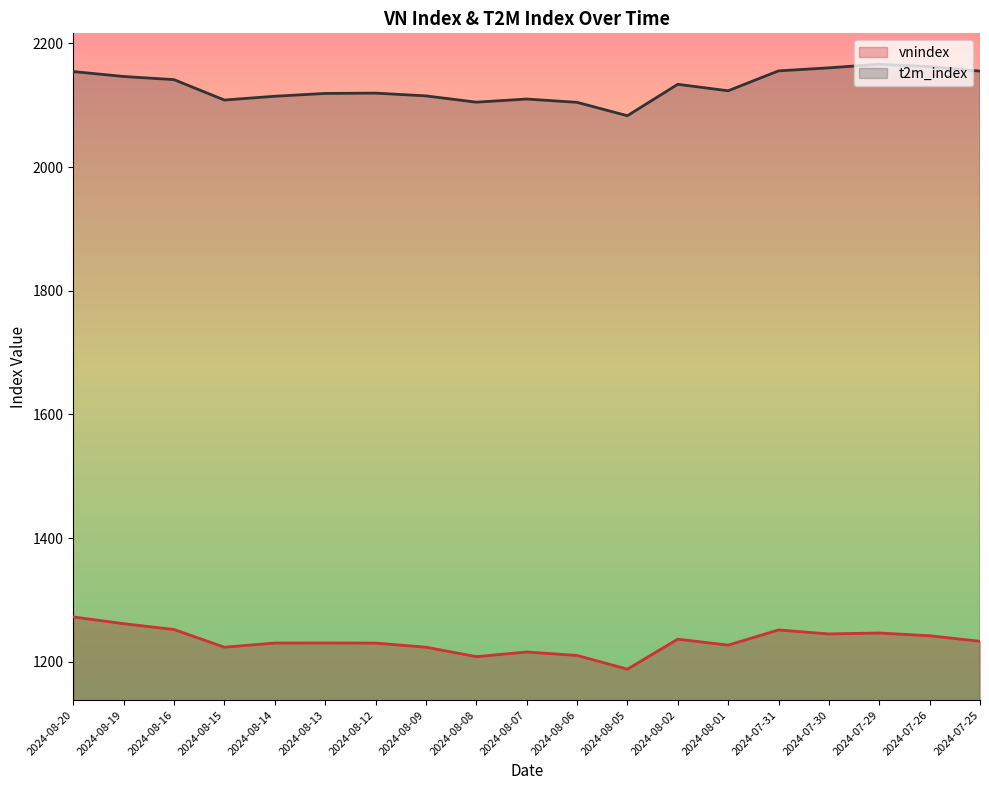

Rank the series by their maximum value, from highest to lowest.

t2m_index, vnindex